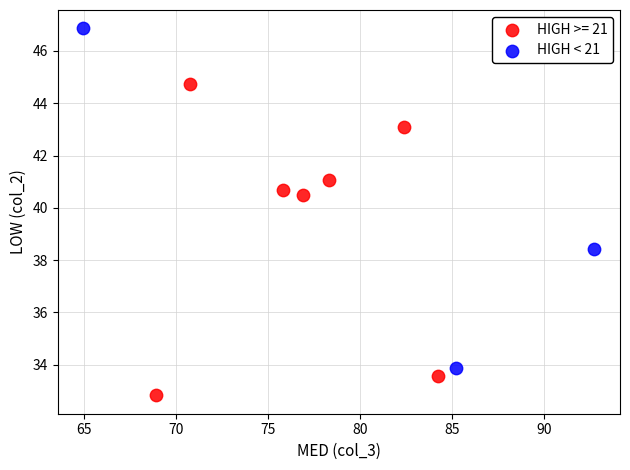

Which series contains the lowest Y value?

HIGH >= 21